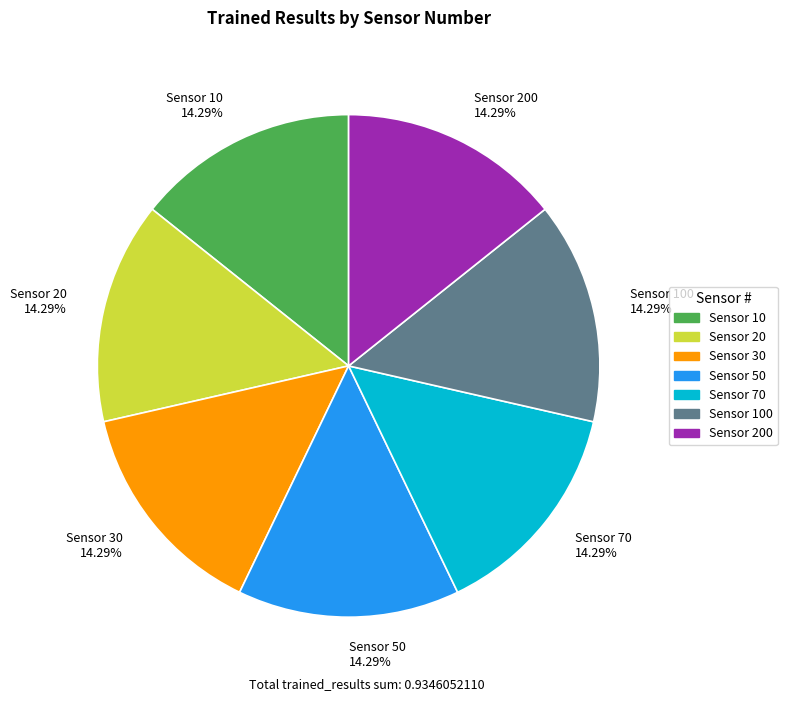

Is Sensor 20 14.29% the majority of the pie?

No